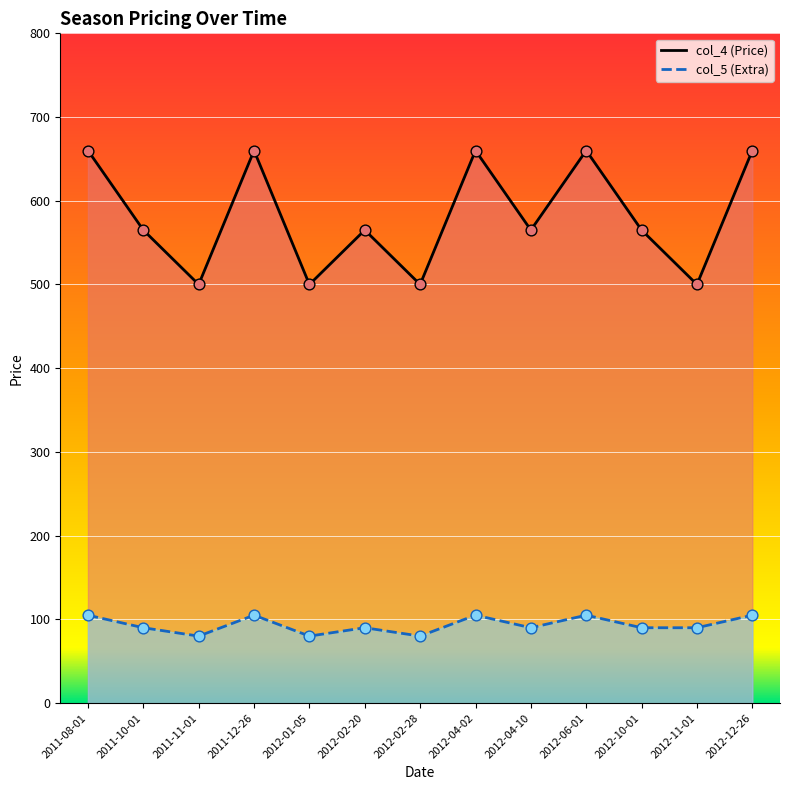

What are all the series names shown in the legend?

col_4, col_5